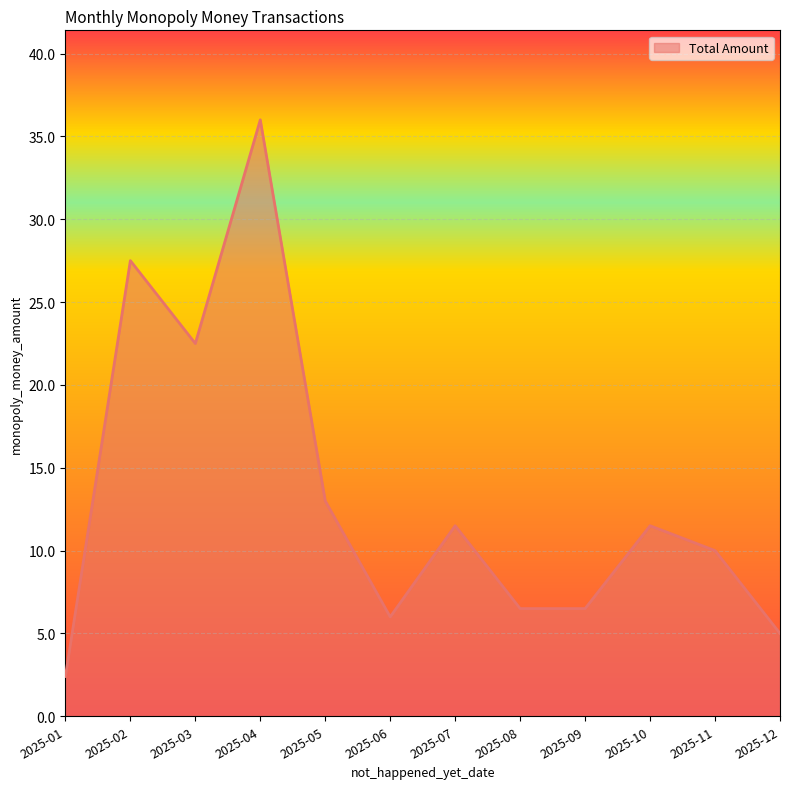

How many lines are shown in the chart?

1